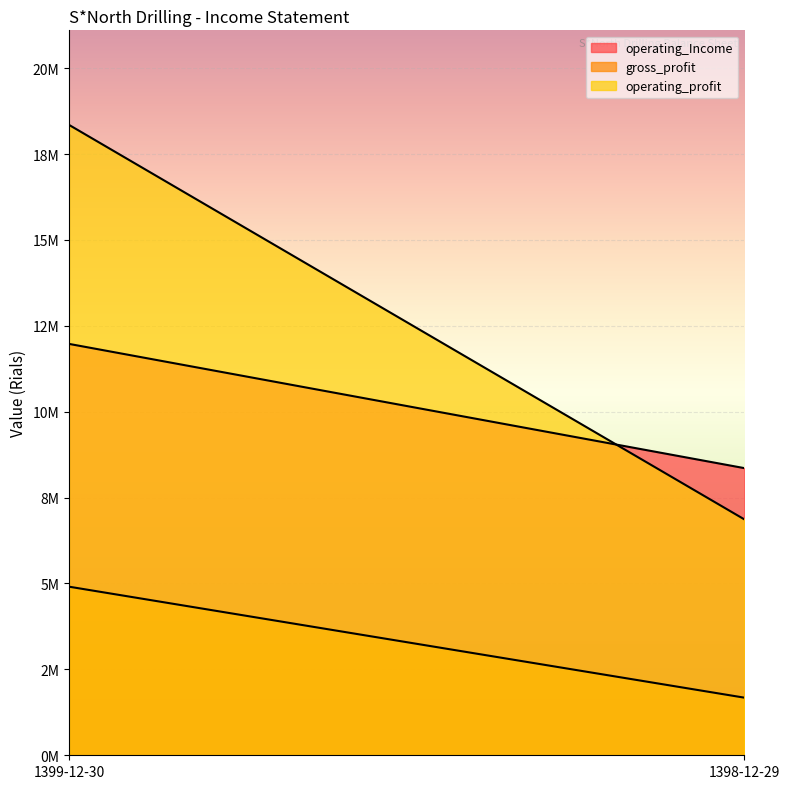

What is the total value across all series at 1399-12-30?

35228054